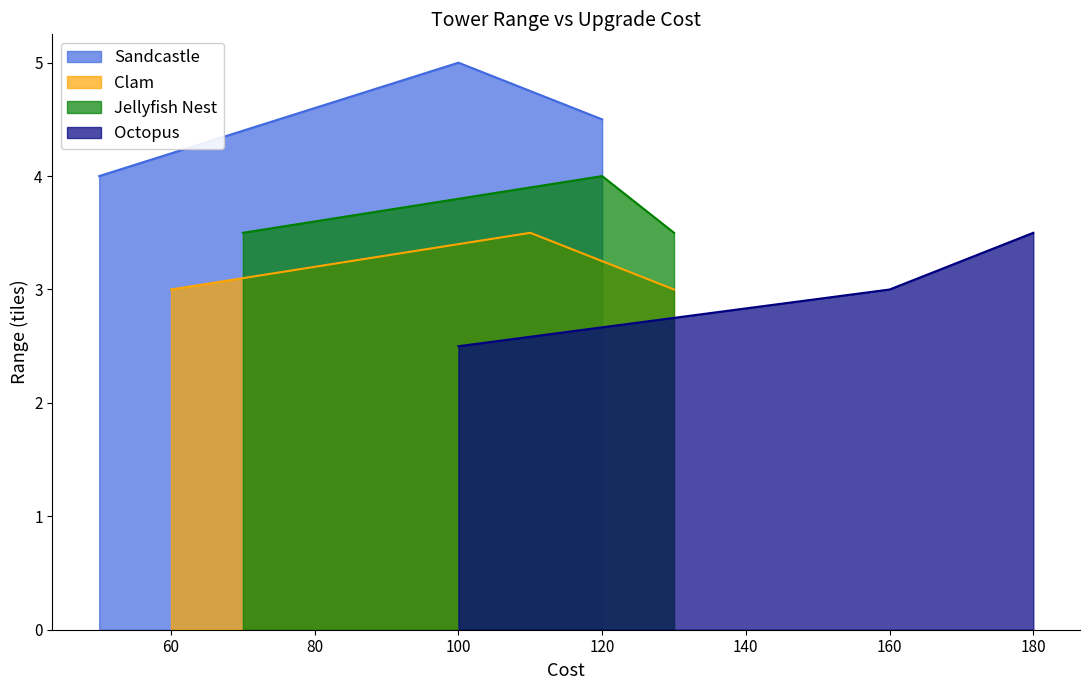

Is it true that Sandcastle equals 5.0 at 100?

True